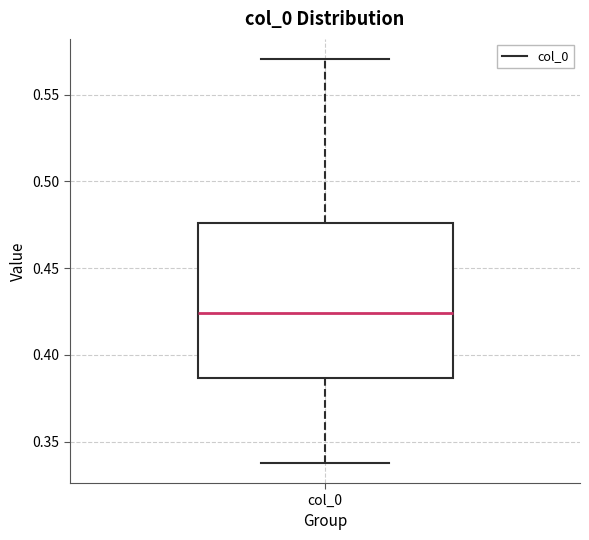

Transcribe this box plot: give where the median line is, the range the box spans, and where the two whiskers end, as read against the y-axis. The values are not printed on the chart, so give them approximately, as read against the axis.

median 0.425, box 0.385 to 0.475, whiskers 0.340 to 0.570